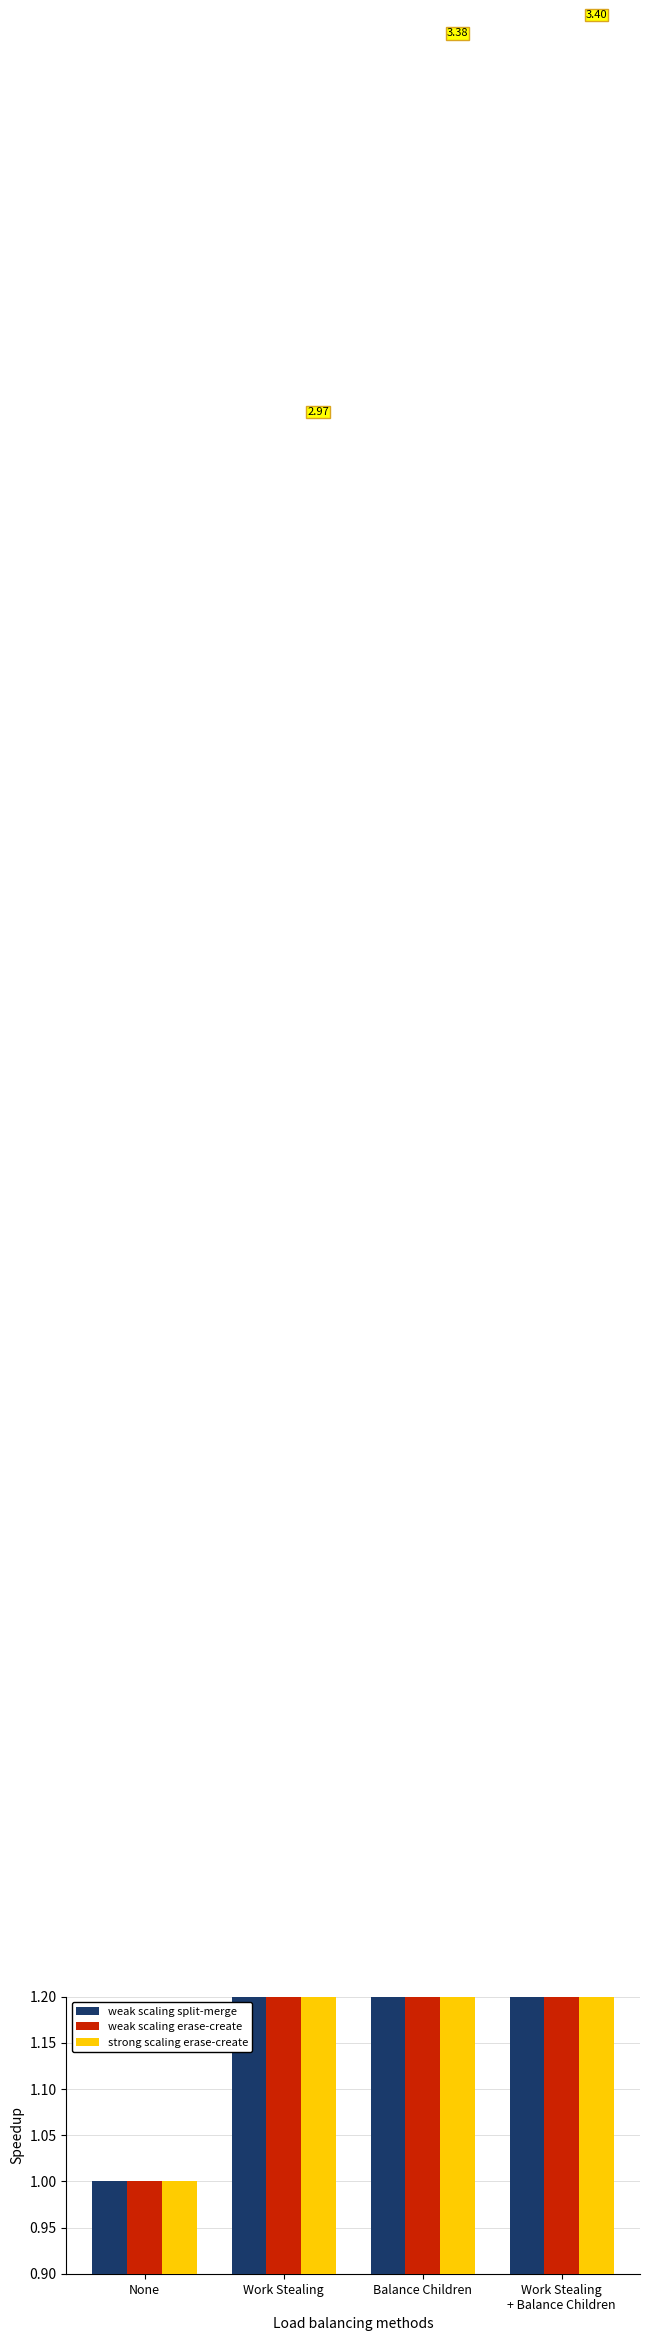

What is the smallest value displayed?

1.0